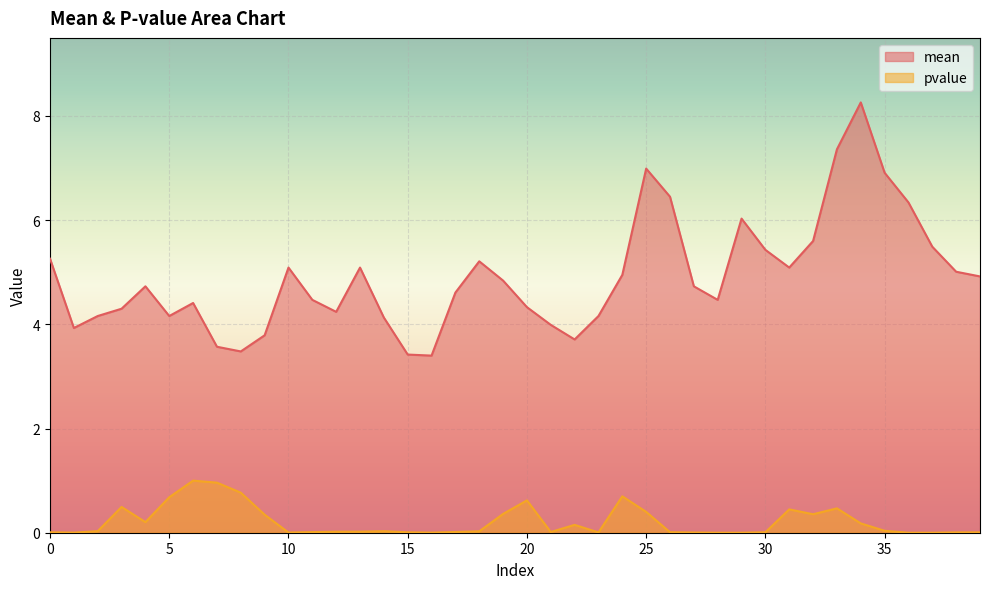

Between 2 and 9, which series saw the biggest shift?

mean